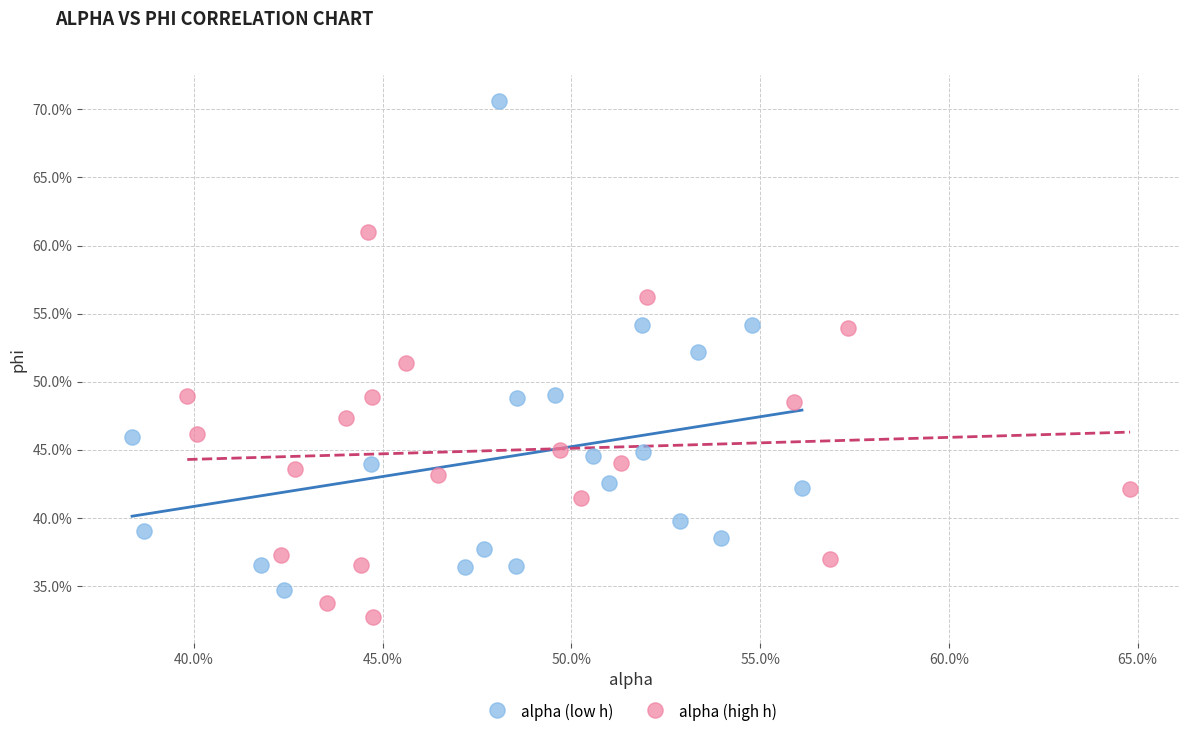

Which series has the widest spread of Y values?

alpha (low h)